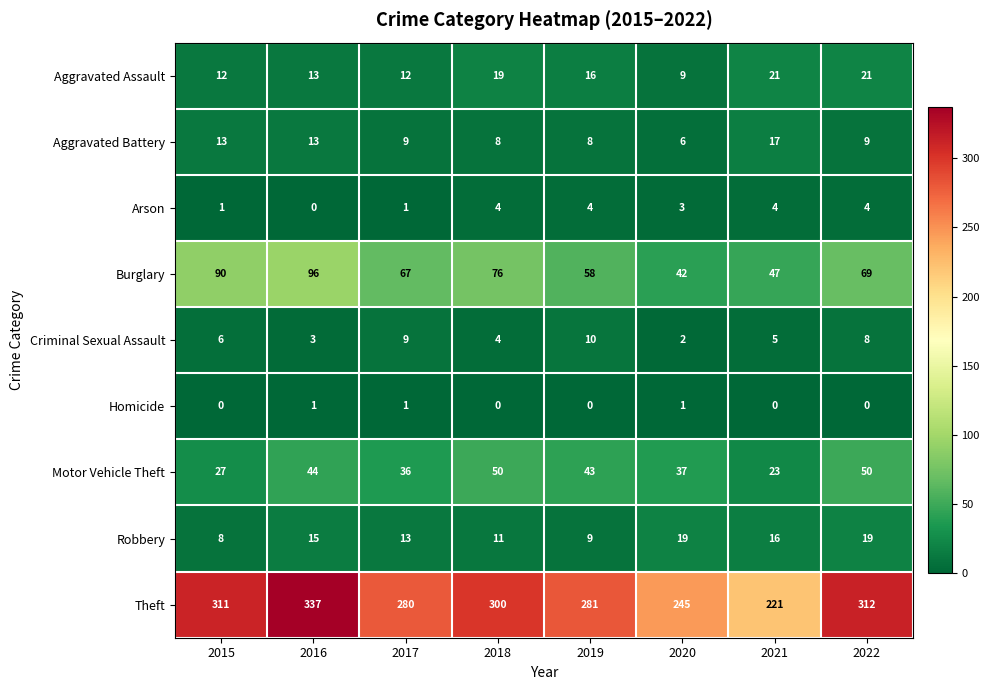

What is the spread (max minus min) of values at 2017?

279